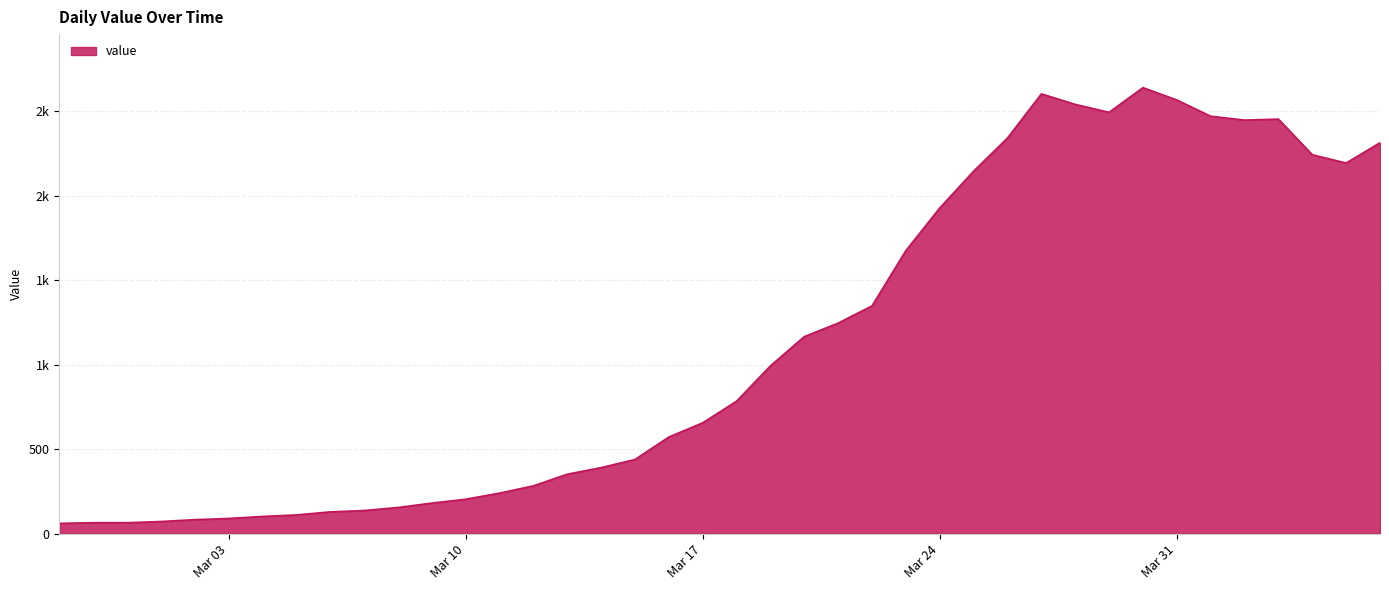

What is the average value?

1124